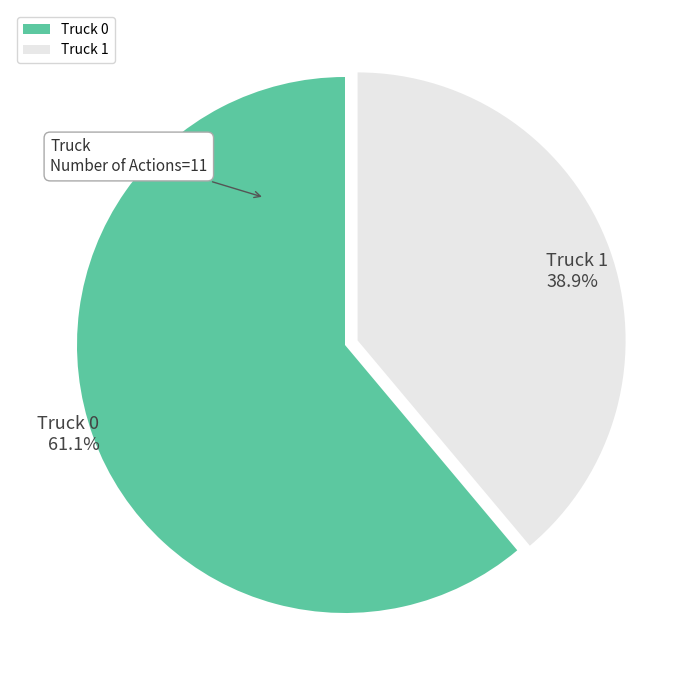

The Truck 1 slice represents 47% of the pie. True or false?

False